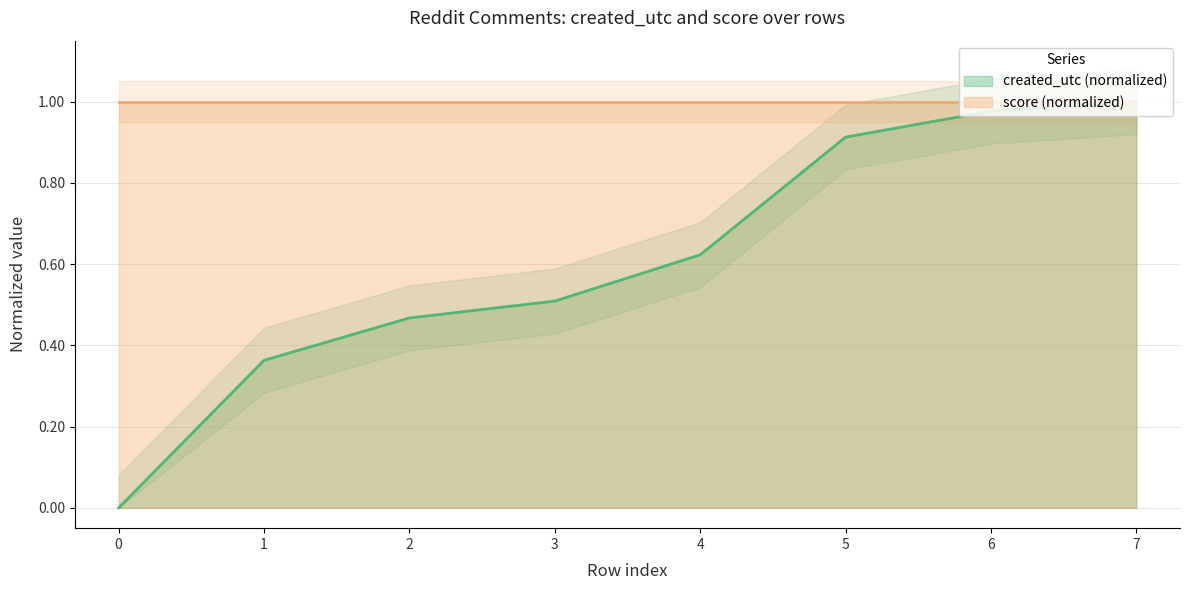

True or false: the data shows 0.5 at 3.

True